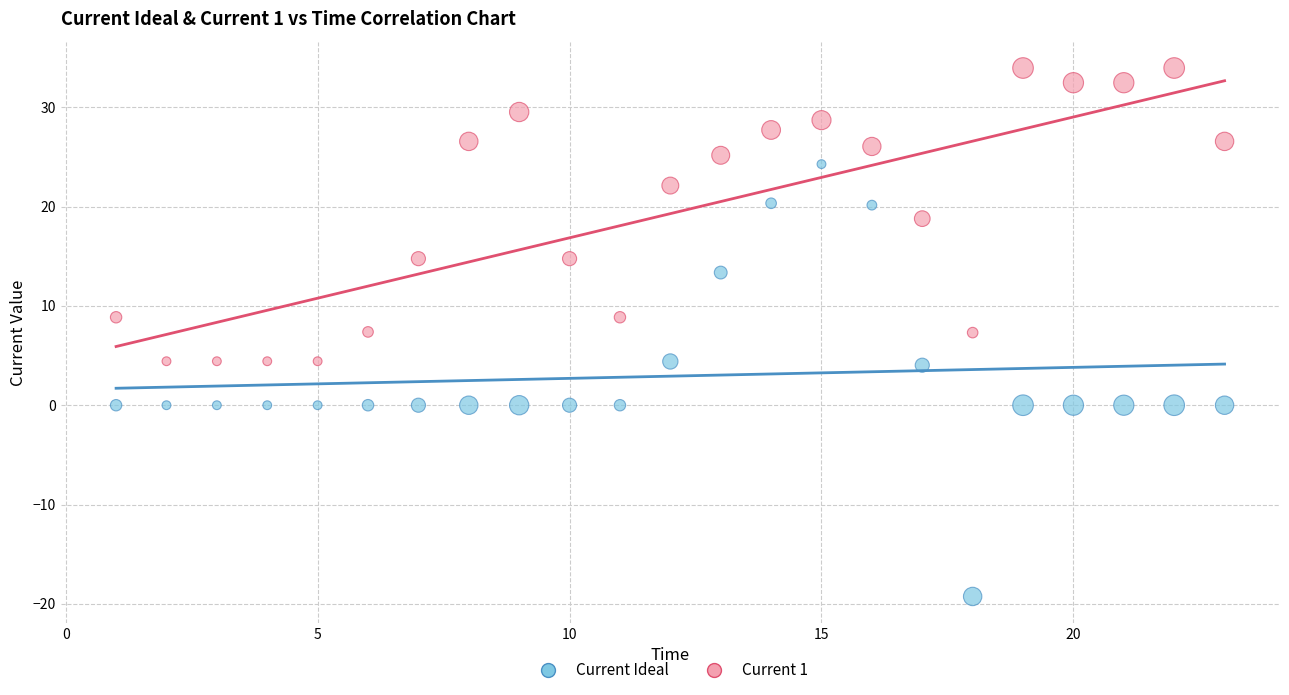

What are all the series names shown in the legend?

Current Ideal, Current 1